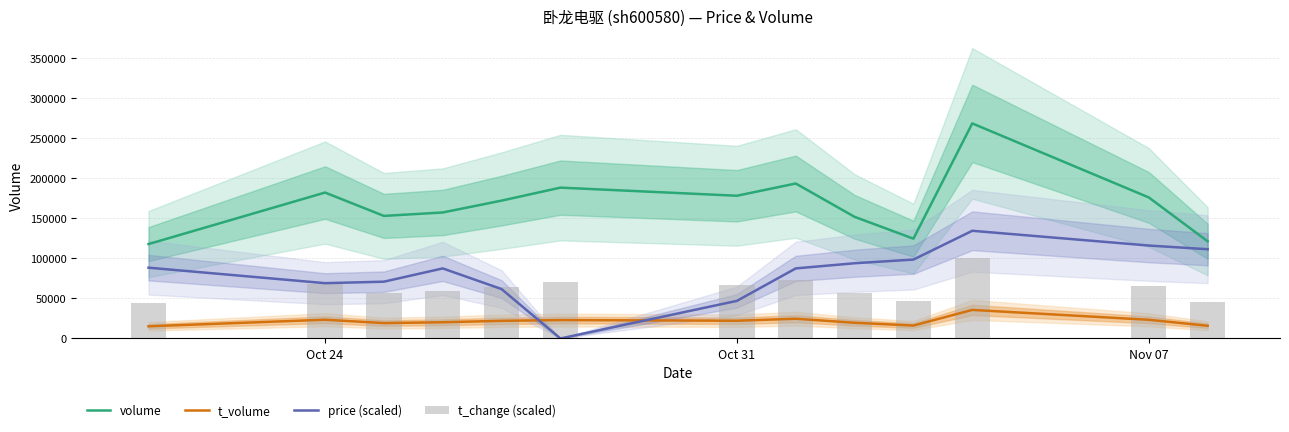

True or false: volume and price (scaled) intersect in this chart.

False